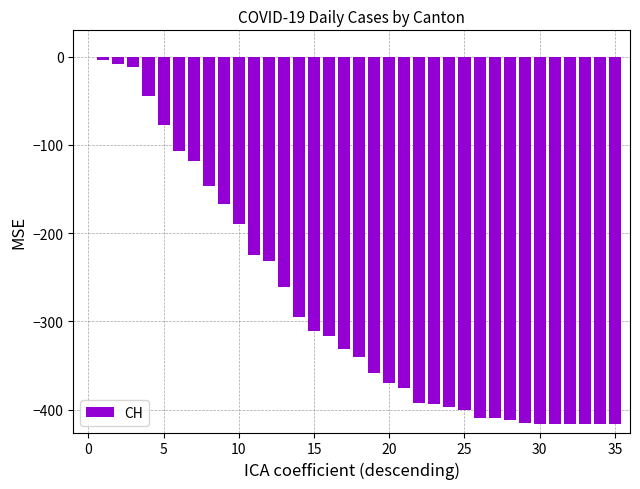

Count the number of data series in this chart.

1